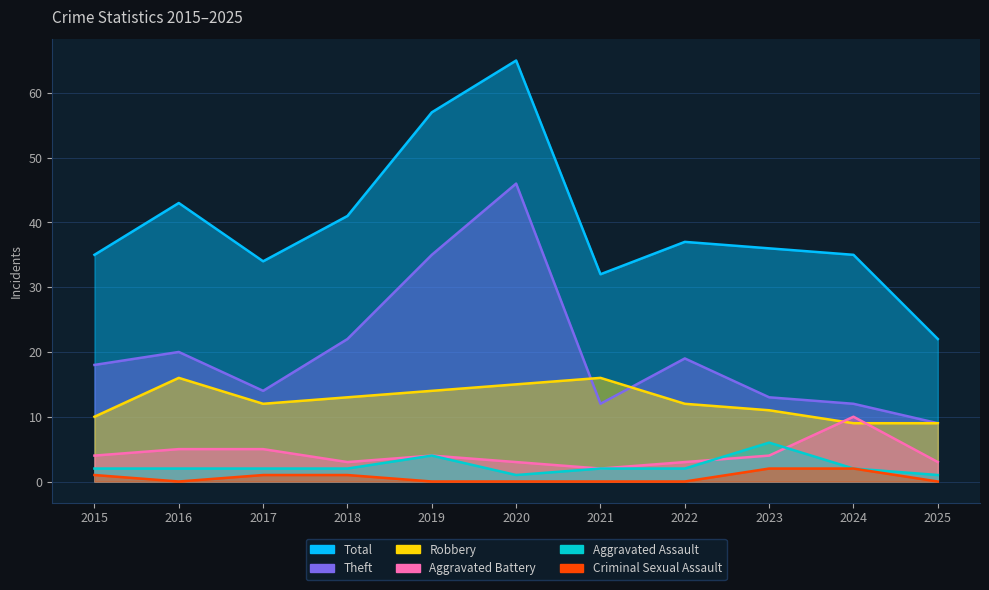

How many interior local valleys does the Aggravated Battery series have?

2